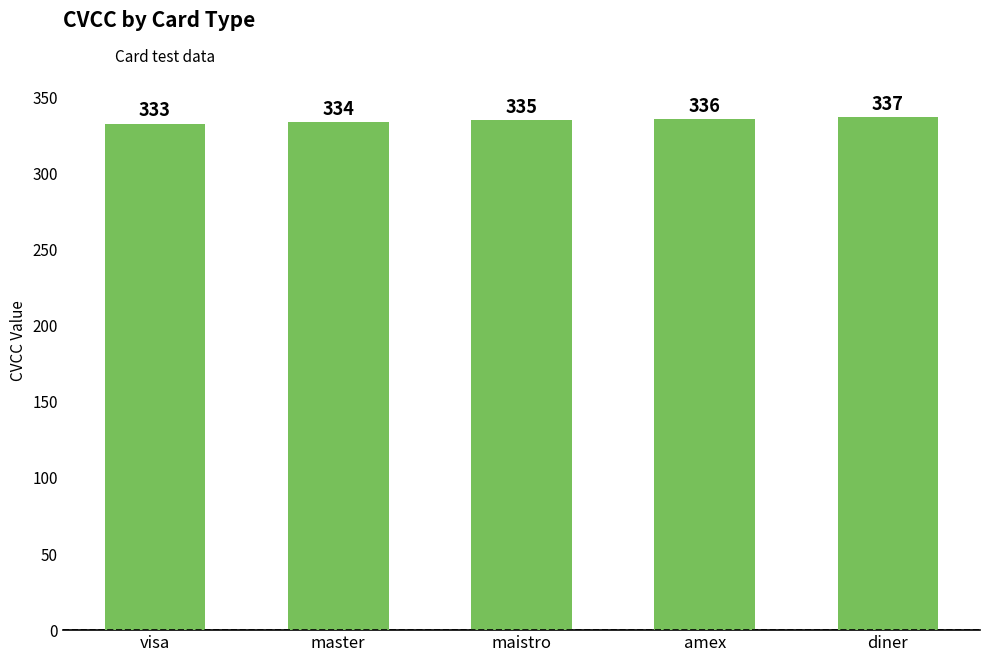

What is the change in value from master to maistro?

+1